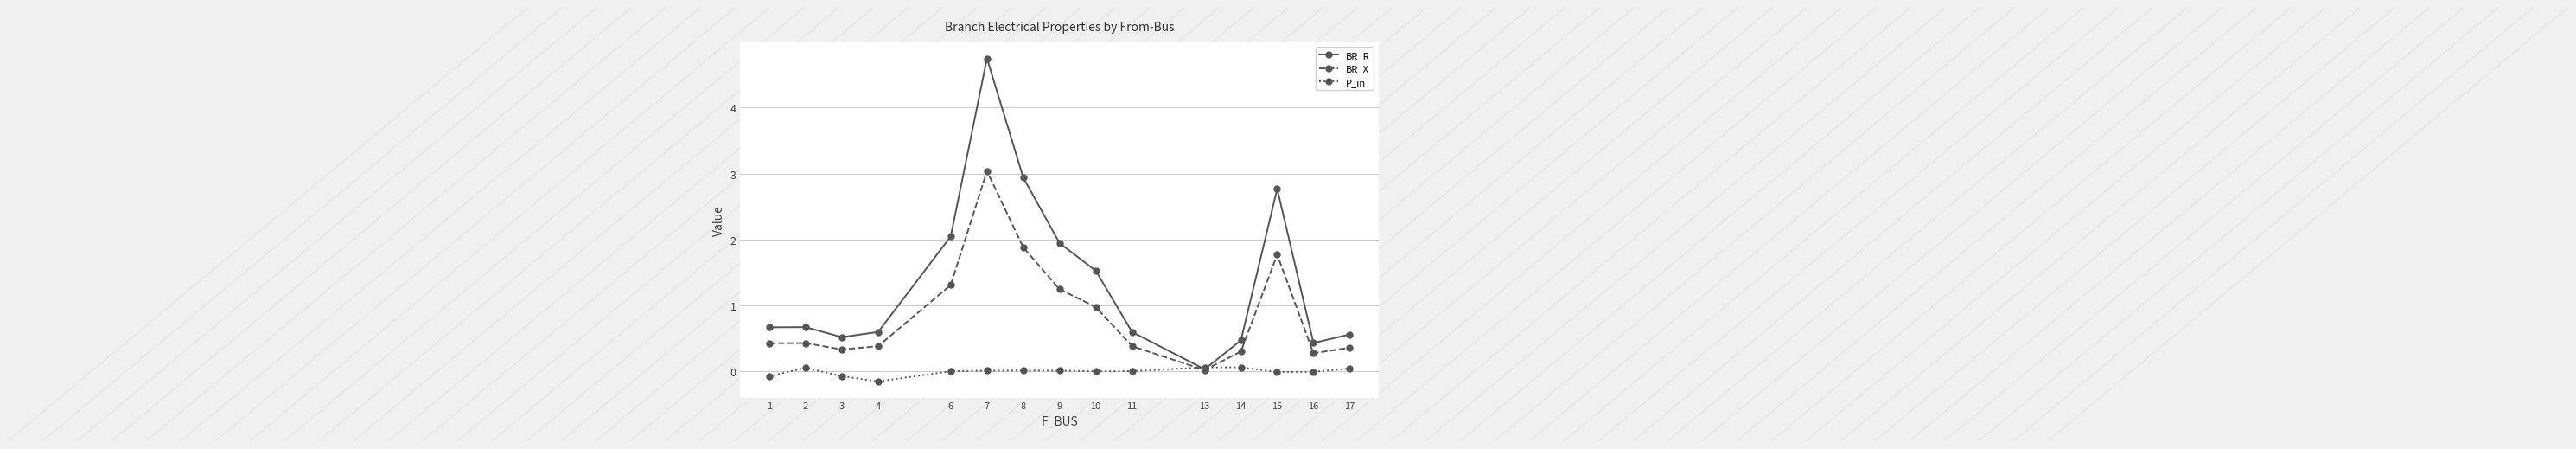

At 1, list the series in order from smallest to largest.

P_in, BR_X, BR_R